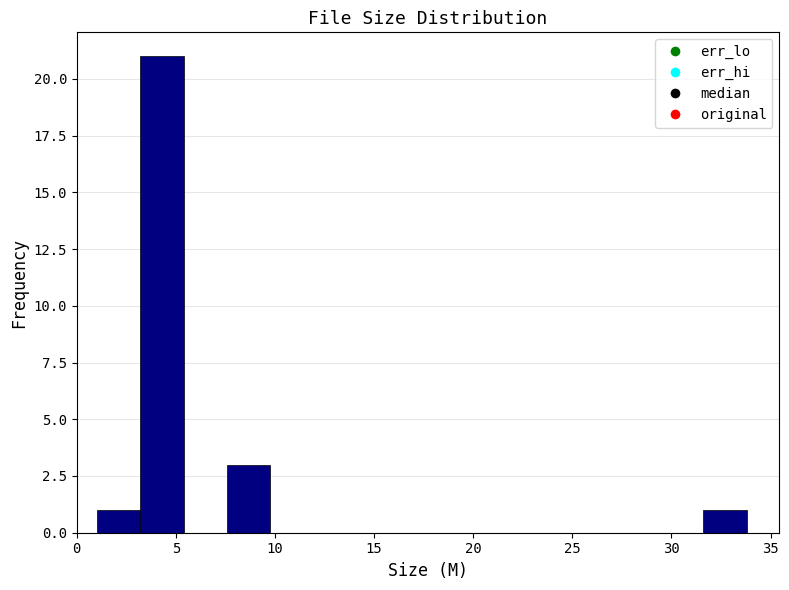

Which range on the x-axis has the tallest bar?

3.0 to 5.5